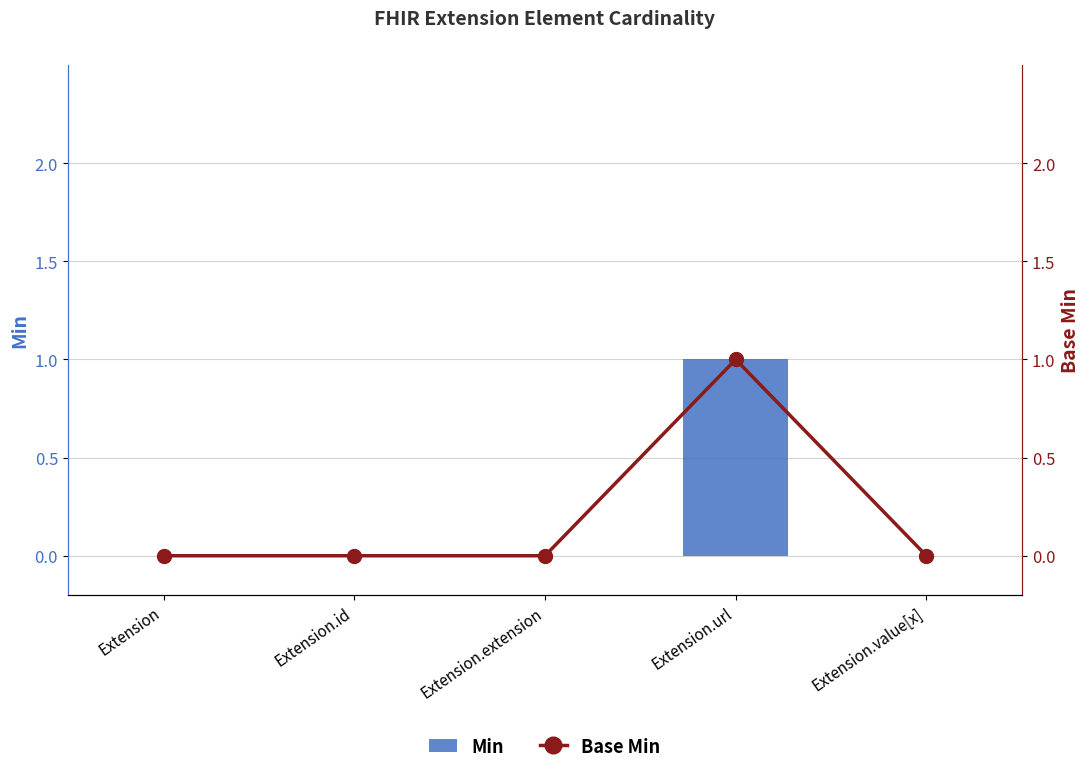

Where is Min nearest to the value 0?

Extension